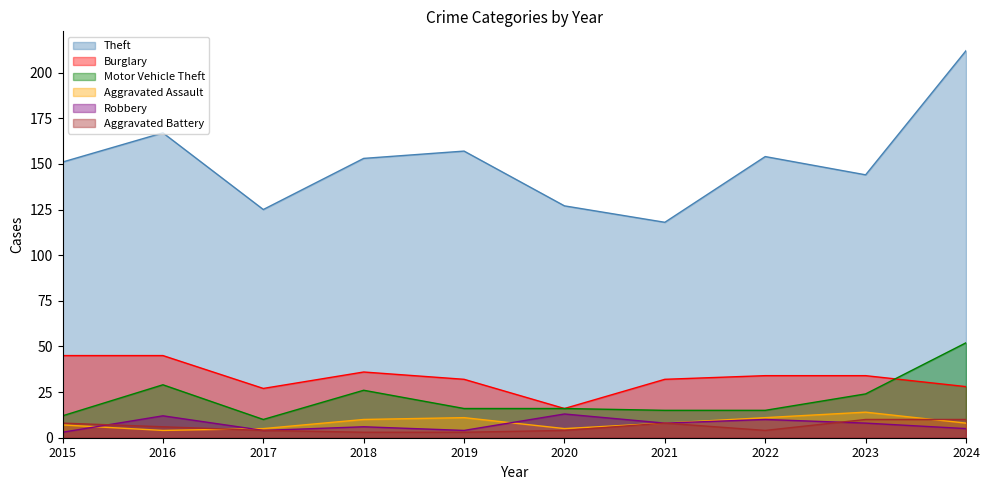

Reading left to right, list all the values displayed in this chart.

Theft: 151	167	125	153	157	127	118	154	144	212
Burglary: 45	45	27	36	32	16	32	34	34	28
Motor Vehicle Theft: 12	29	10	26	16	16	15	15	24	52
Aggravated Assault: 7	4	5	10	11	5	8	11	14	8
Robbery: 3	12	4	6	4	13	8	10	8	5
Aggravated Battery: 8	6	4	3	3	4	8	4	10	10